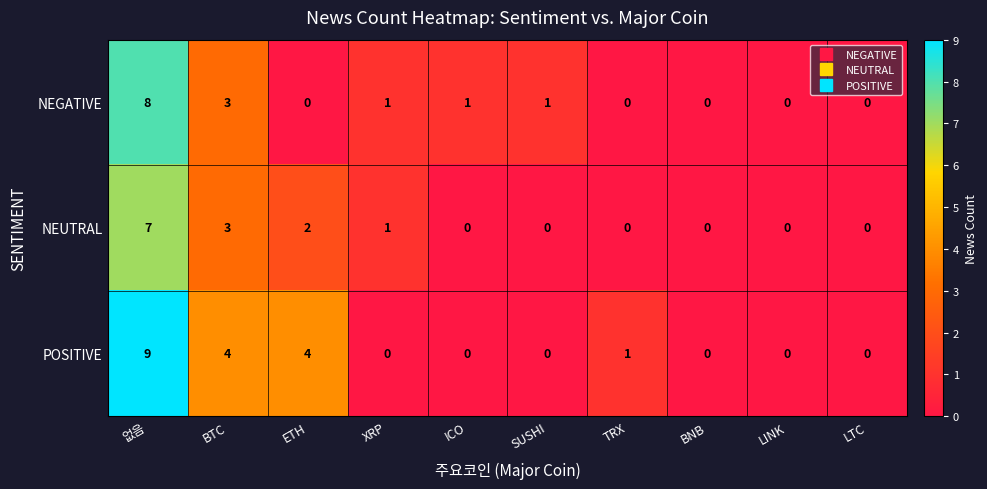

What is the sum of all NEGATIVE values?

14